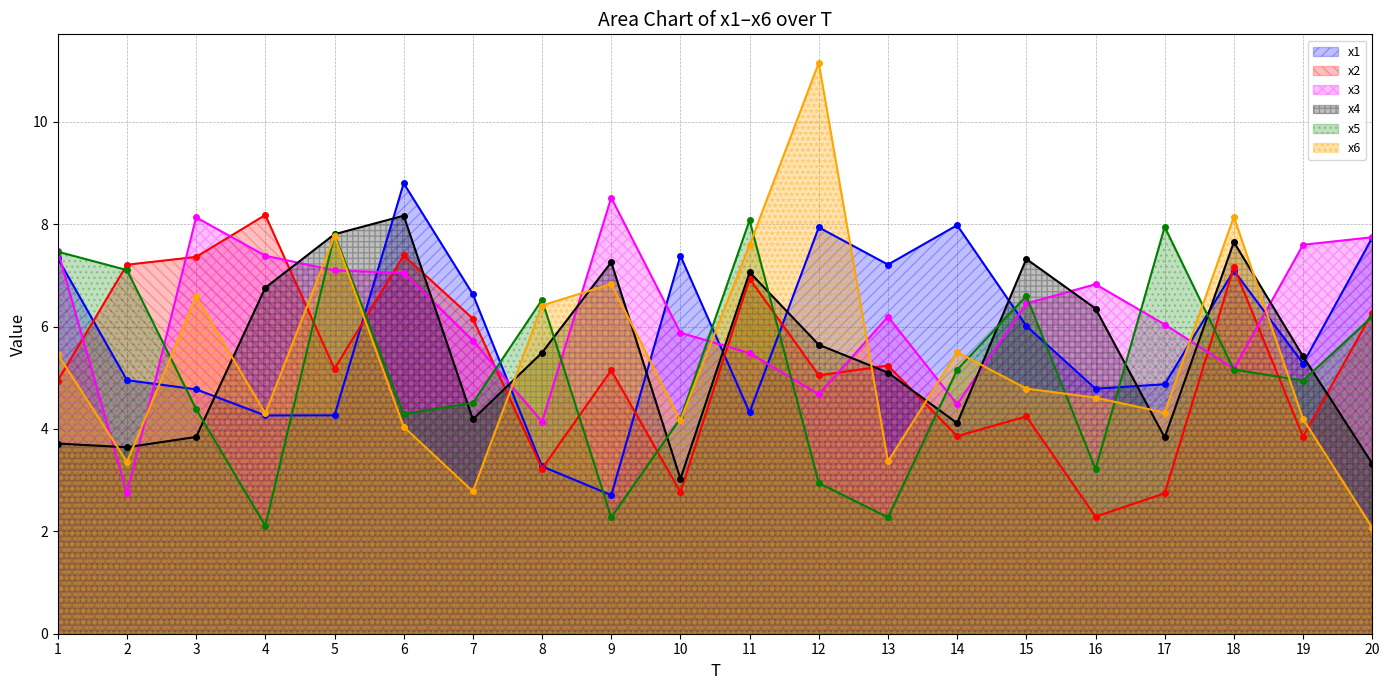

List the series in order of their peak value, lowest first.

x5, x4, x2, x3, x1, x6